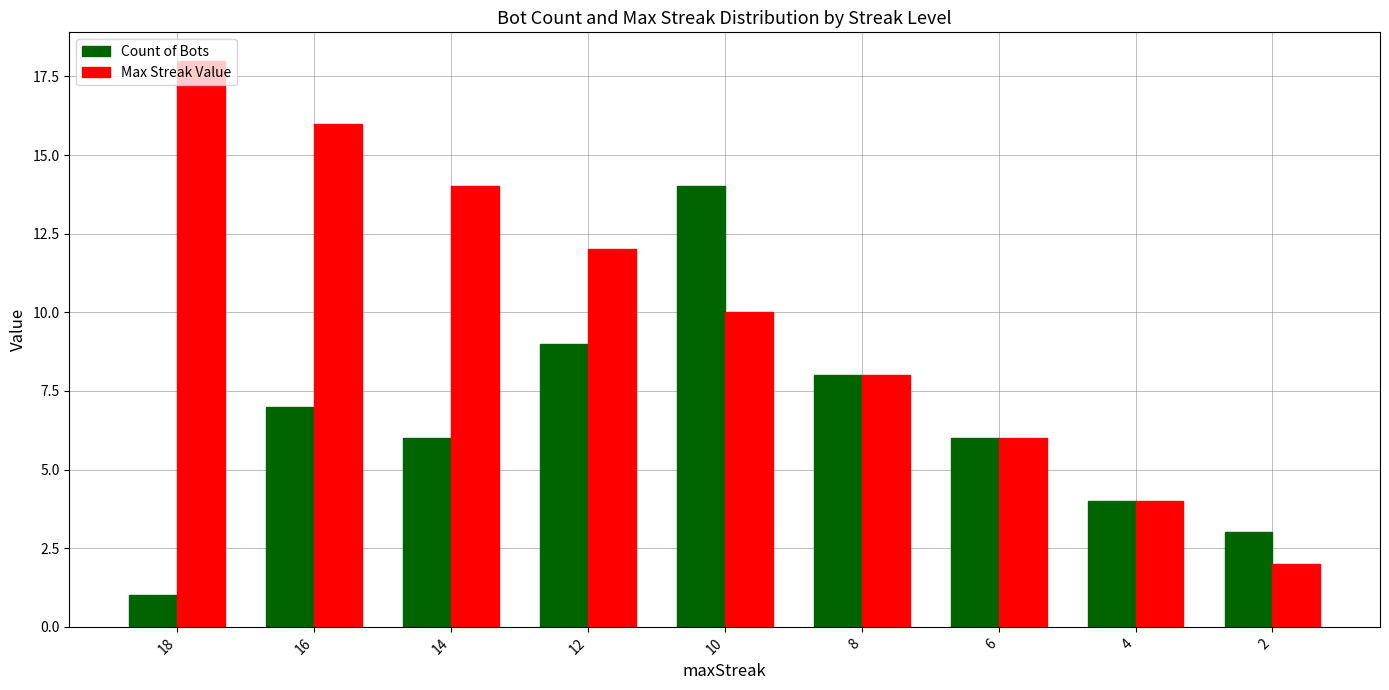

How many values in the Max Streak Value series are below 10?

4